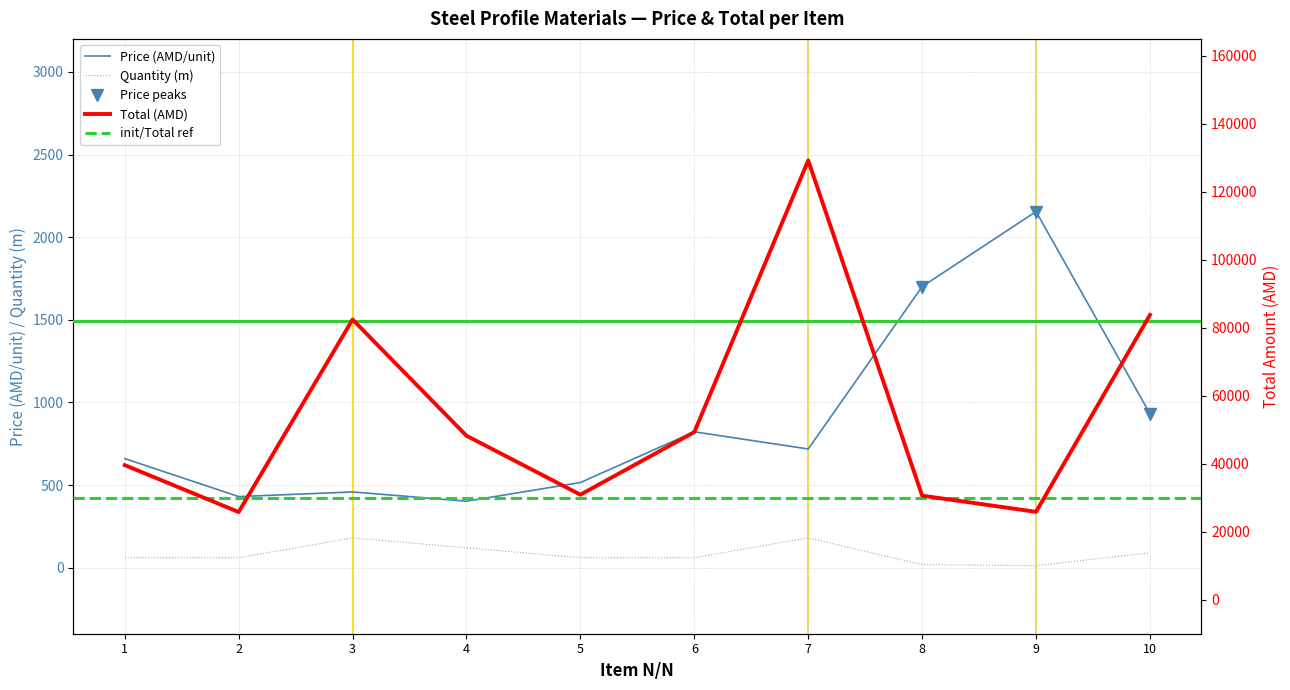

How many interior local valleys does the Price series have?

3